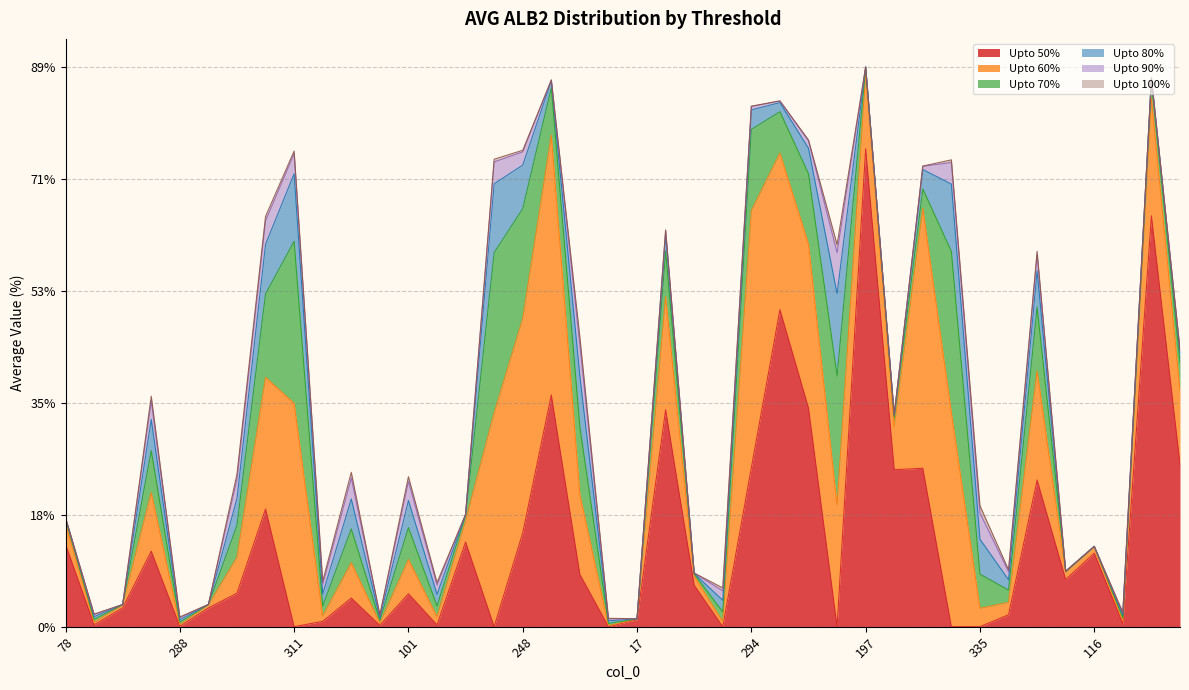

Which series has the widest spread of values?

AVG_ALB2_UPTO_50